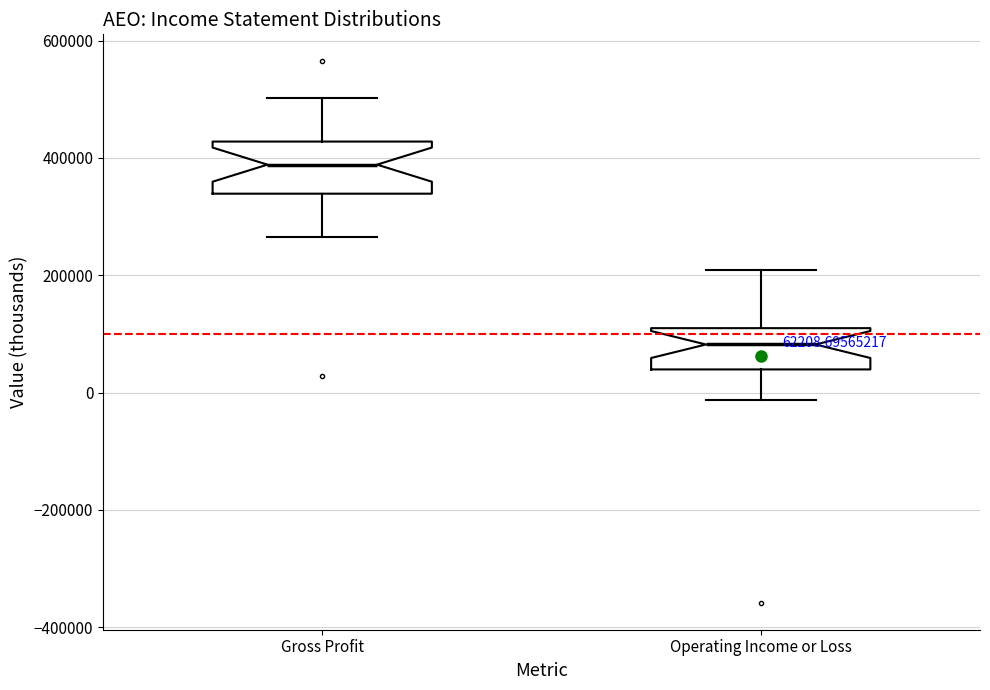

Which box's median line is the highest?

Gross Profit